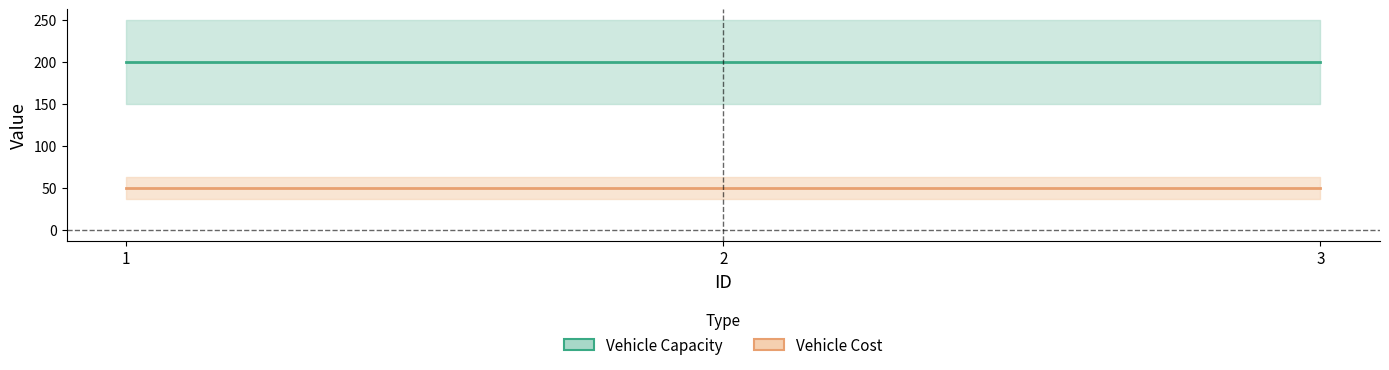

Which series changed the most between 1 and 2?

Vehicle Capacity